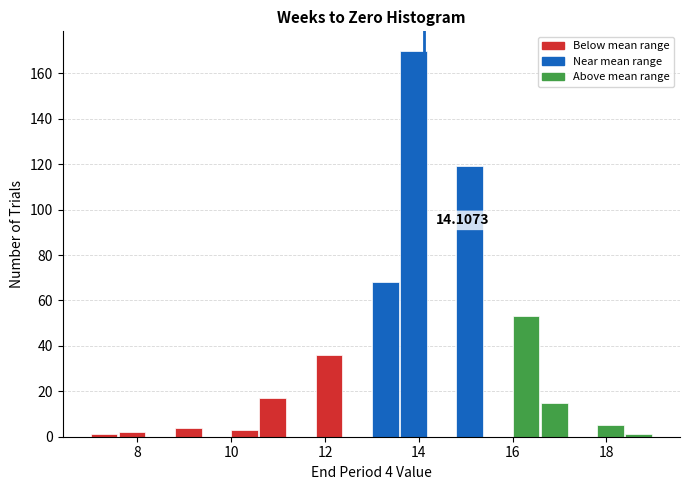

Read against the x-axis, roughly where is the centre of the tallest bar?

13.8